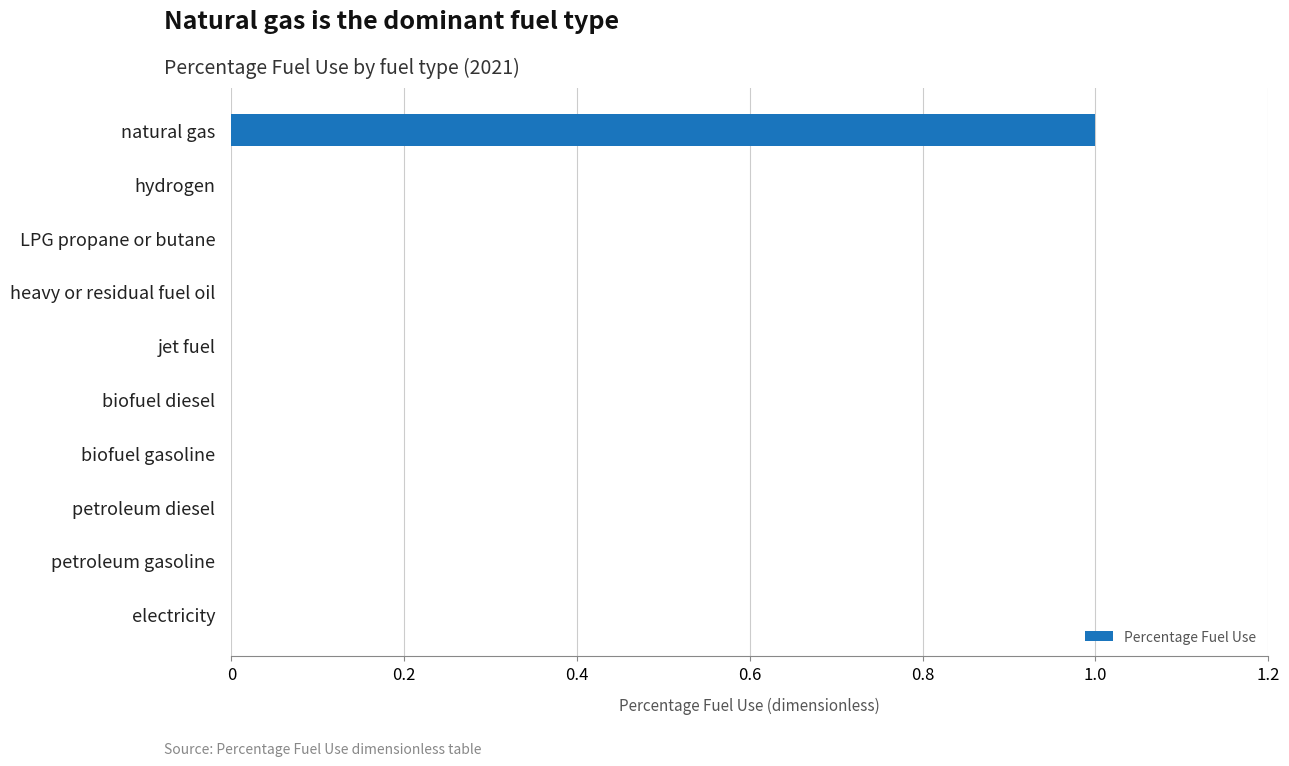

Count the number of data series in this chart.

1